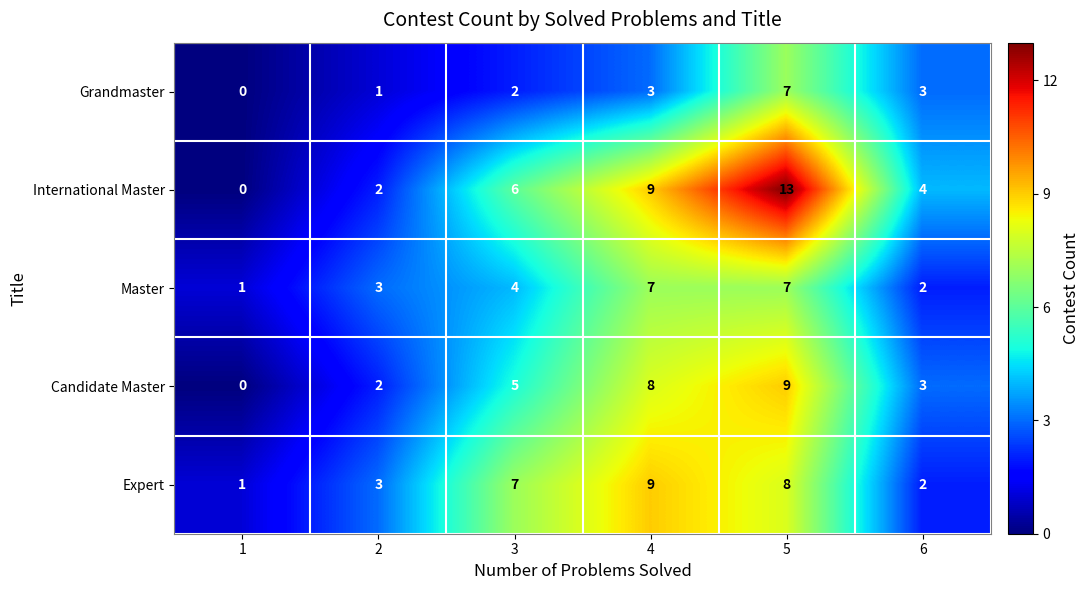

Rank the series by their average value, from lowest to highest.

Grandmaster, Master, Candidate Master, Expert, International Master